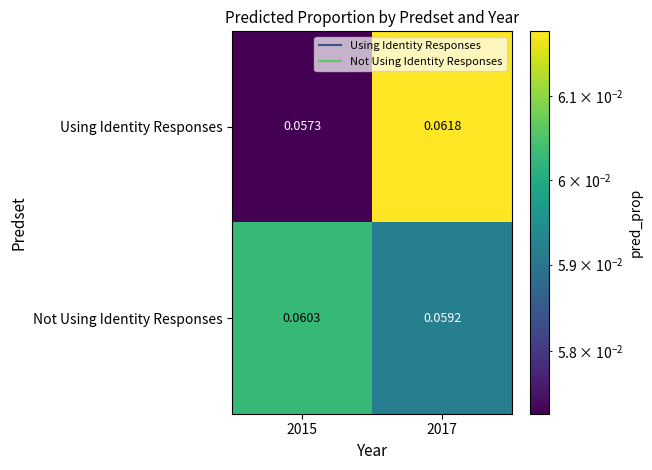

List the series in order of their peak value, highest first.

Using Identity Responses, Not Using Identity Responses